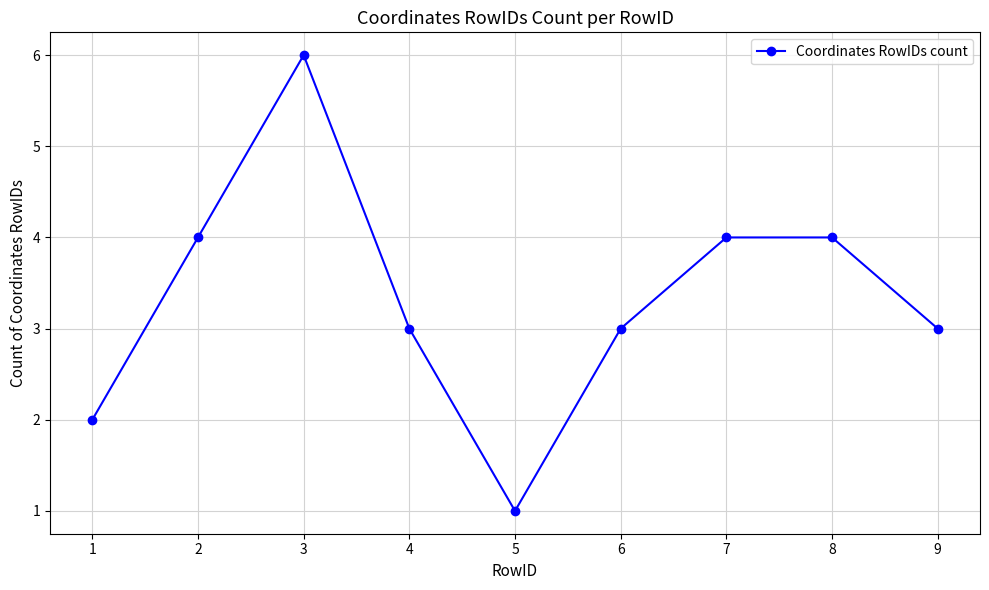

True or false: there are more than 0 points higher than both neighbors.

True